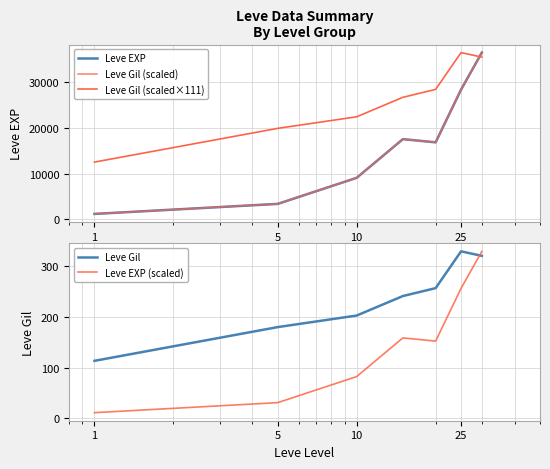

What is the maximum value for Leve Gil?

329.7